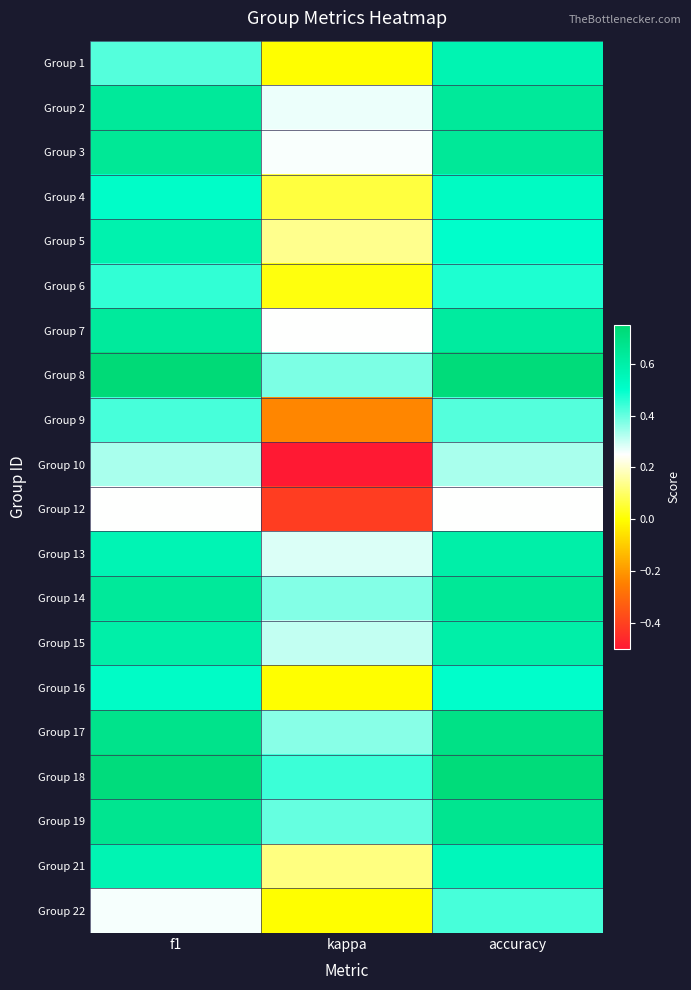

Between kappa and f1, which is larger?

f1